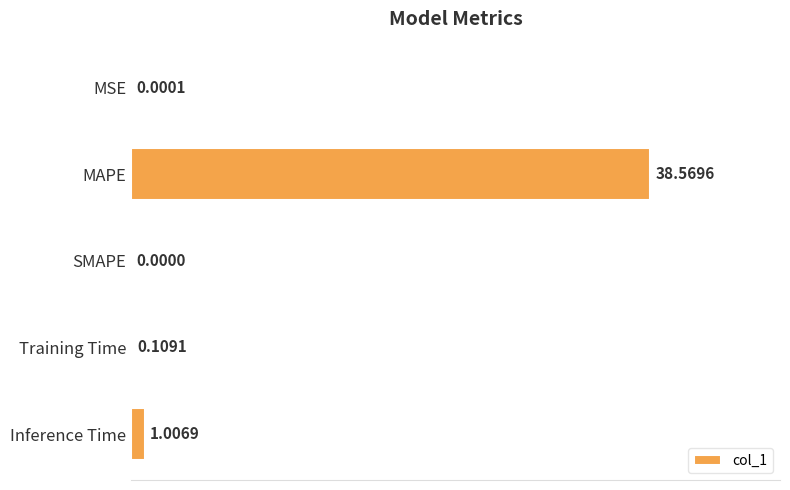

How many data points are above 0?

4